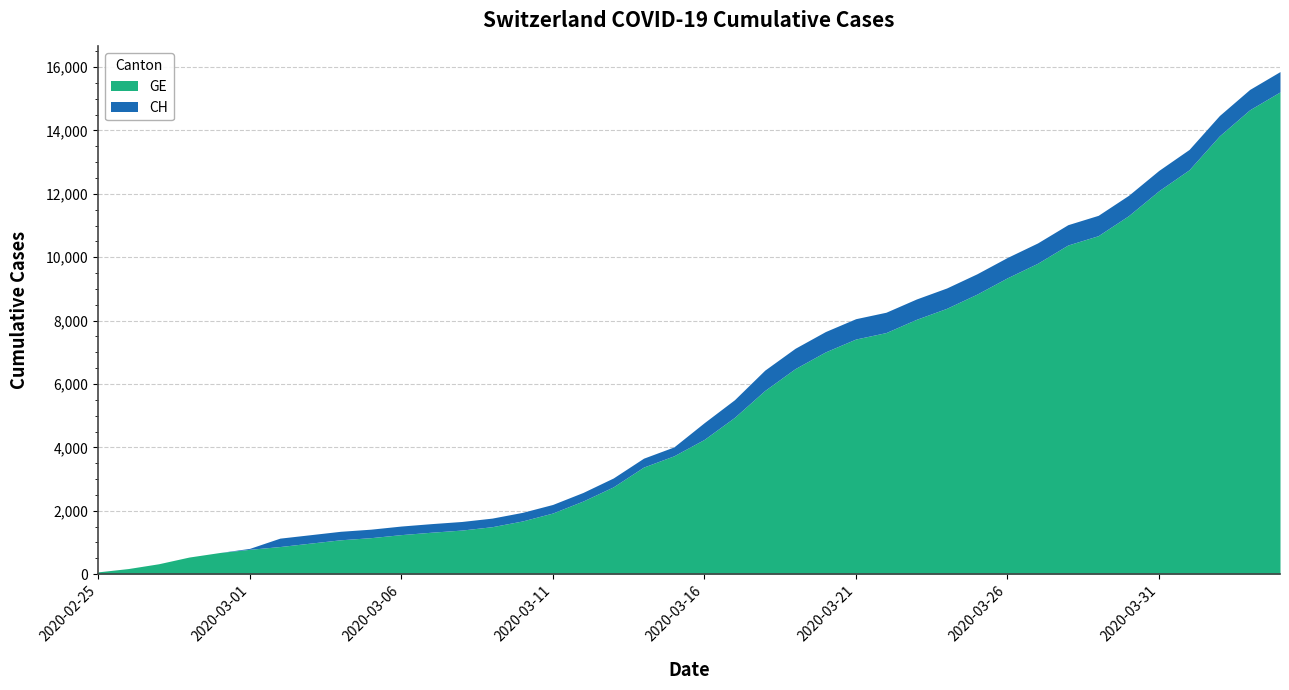

What is the label of the 19th point from the left?

2020-03-14